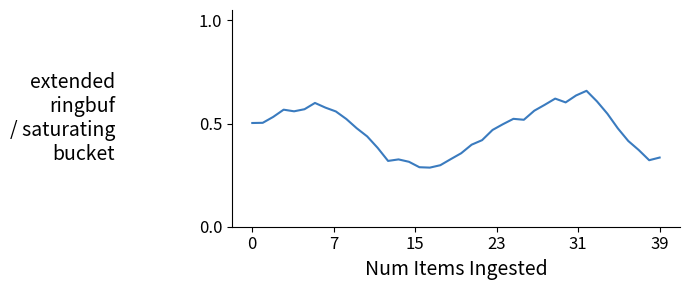

What is the value of the 11th point from the left?

0.5